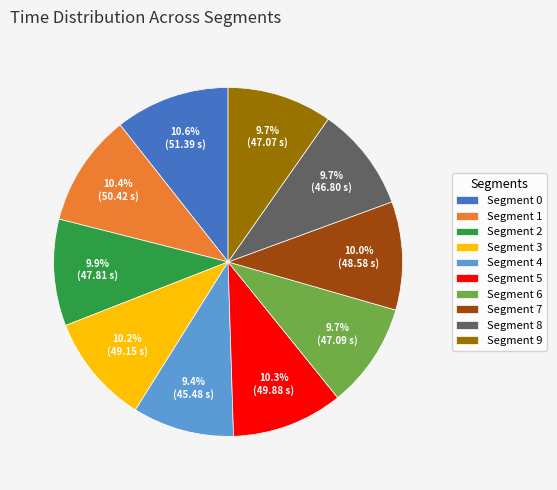

To the nearest percent, what is the difference between the largest and smallest slice percentages?

1%